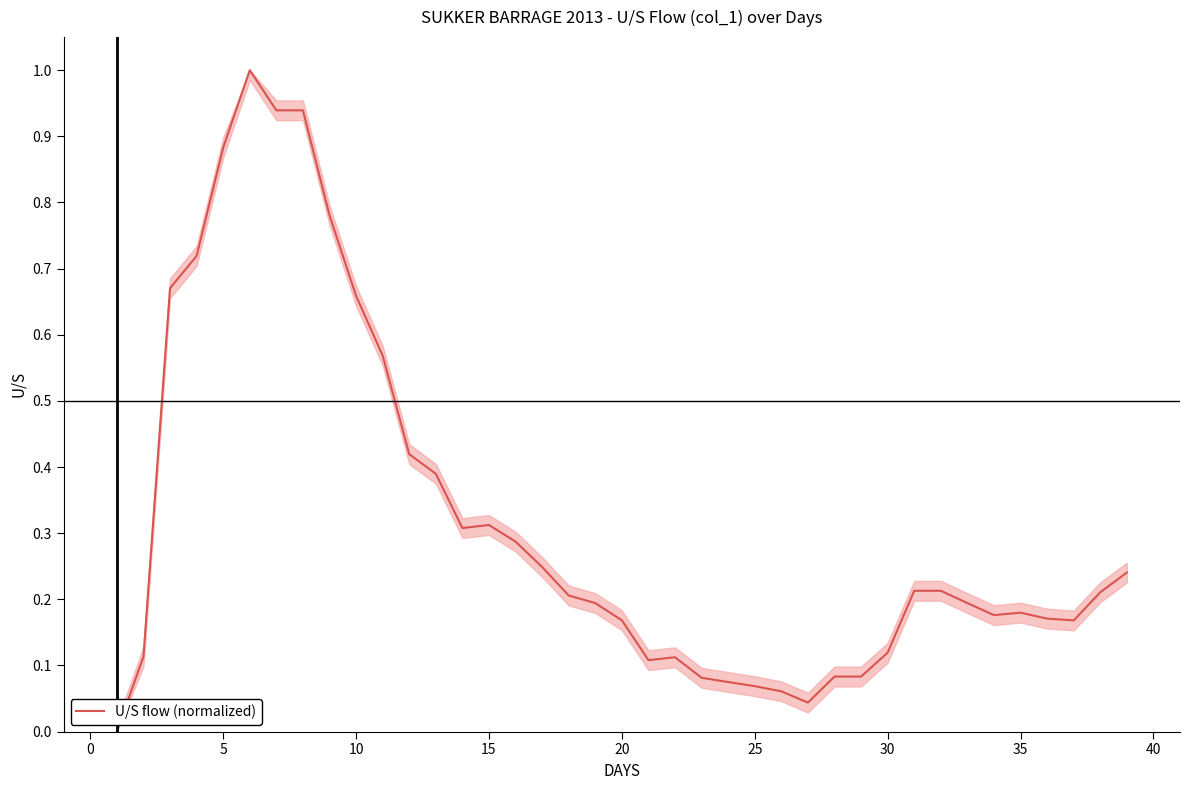

What is the greatest value displayed?

1.0